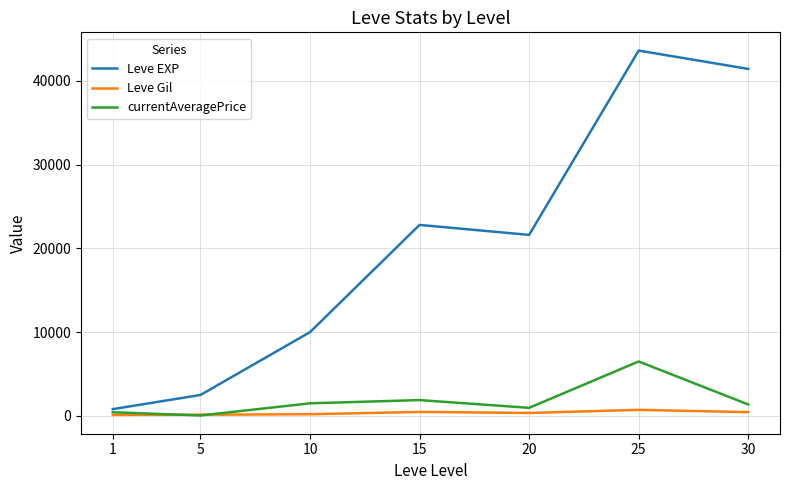

How many lines are shown in the chart?

3